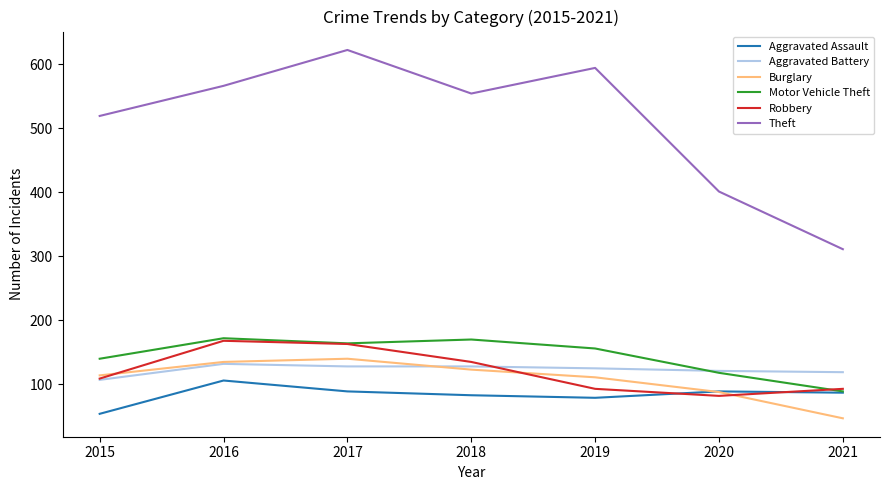

At how many categories does at least one series exceed 321?

6